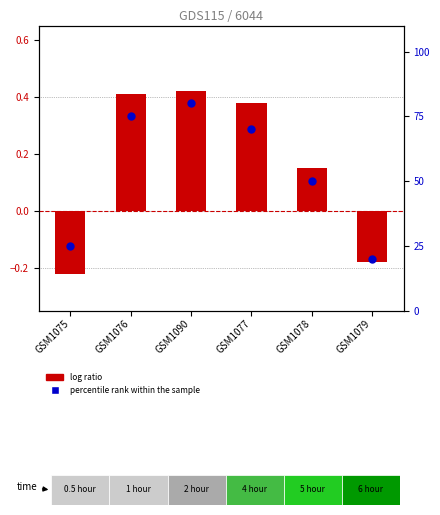

At which category is the sum across all series the highest?

GSM1090